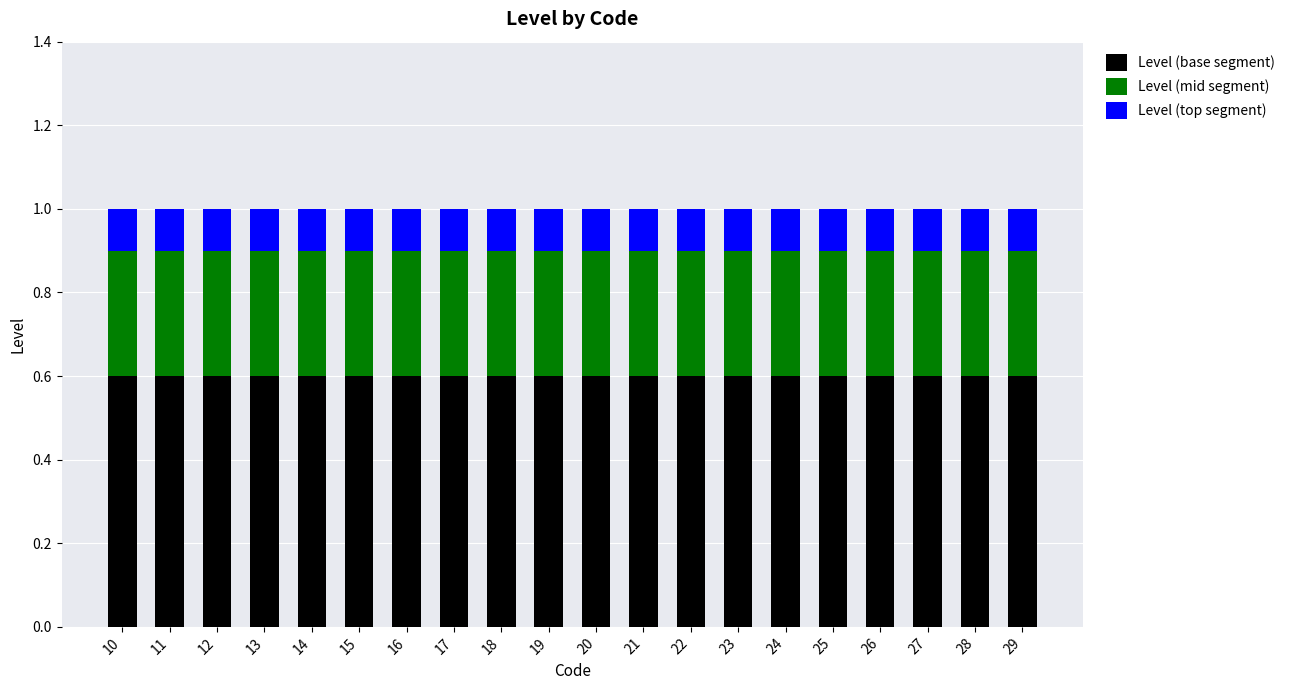

The value of Level (base segment) at 18 is 0.8. True or false?

False